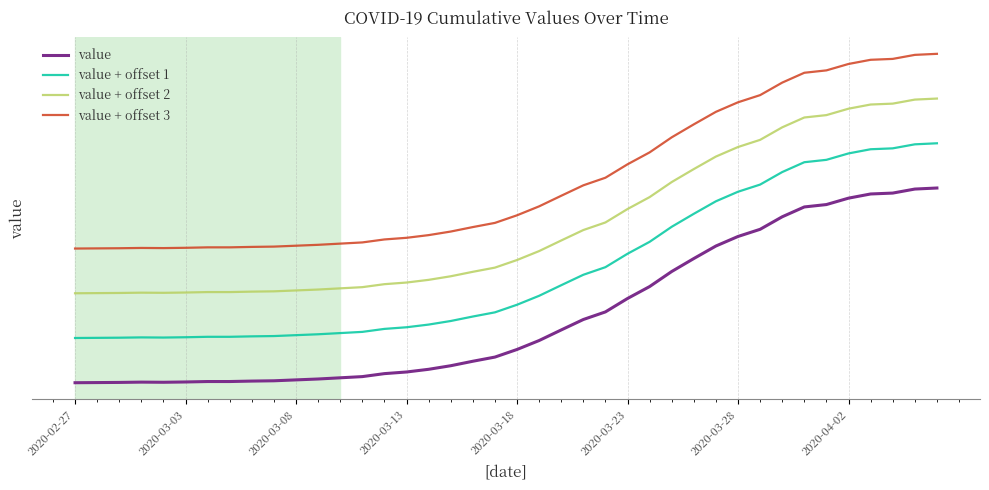

True or false: value + offset 1 has more than 1 interior local peaks.

False